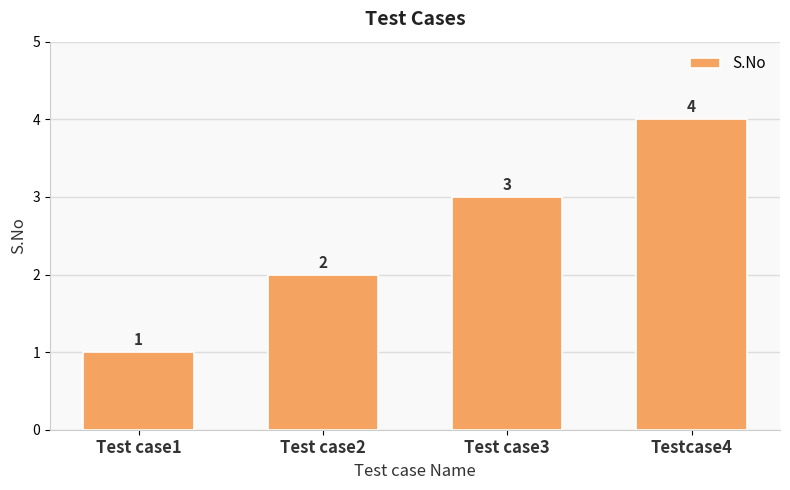

Count the values in the range 2 to 4.

3